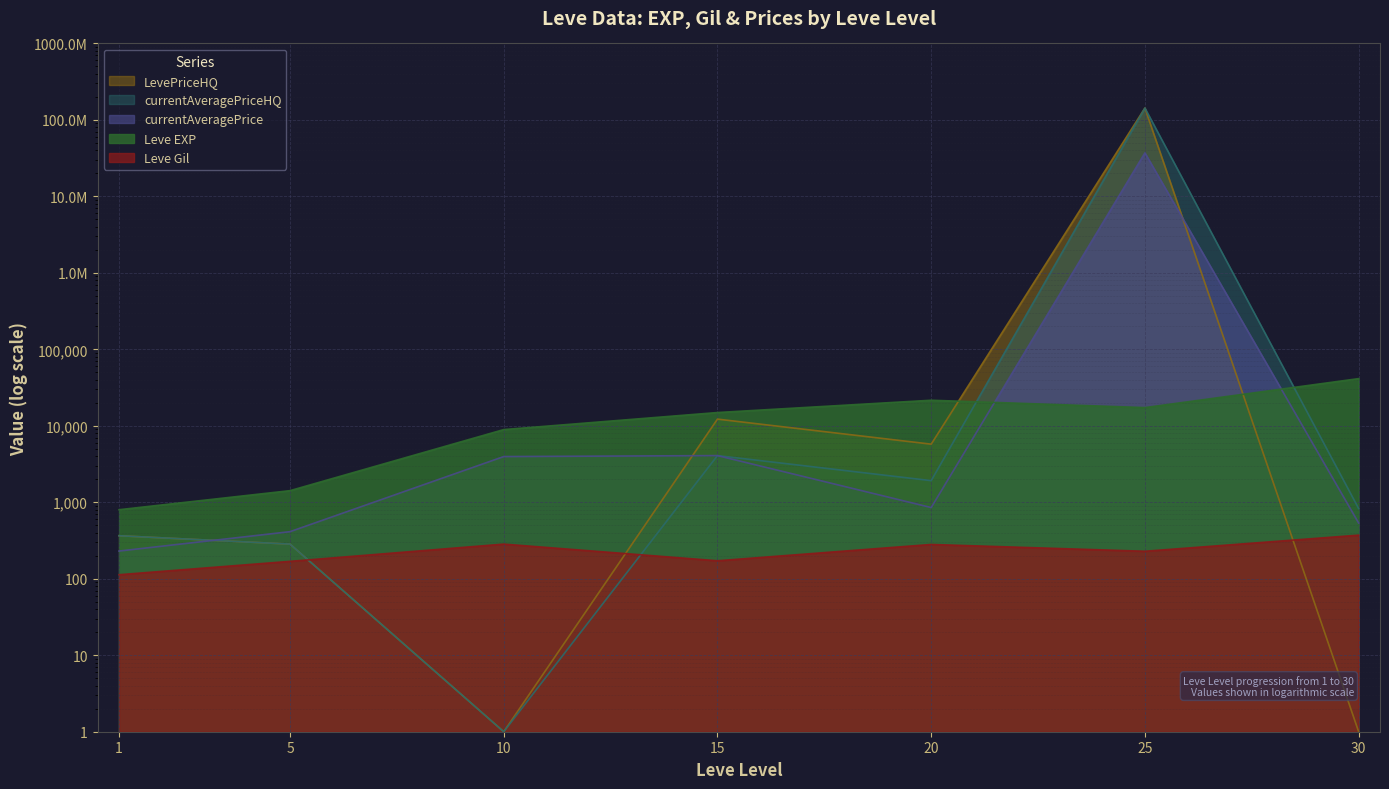

What is the difference between the highest and lowest values at 25?

142858301.0